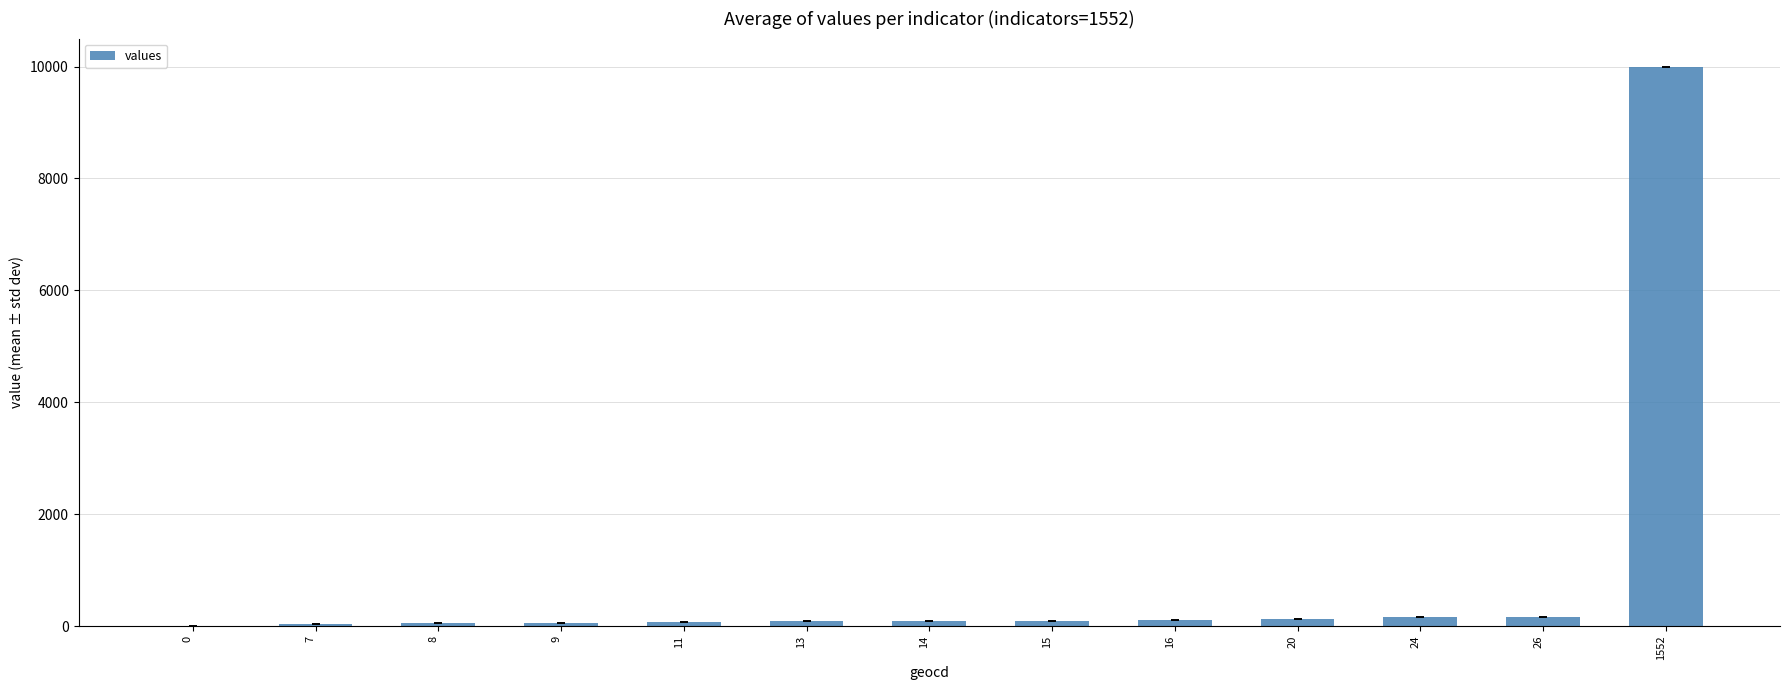

Which category has the highest value across all series?

1552